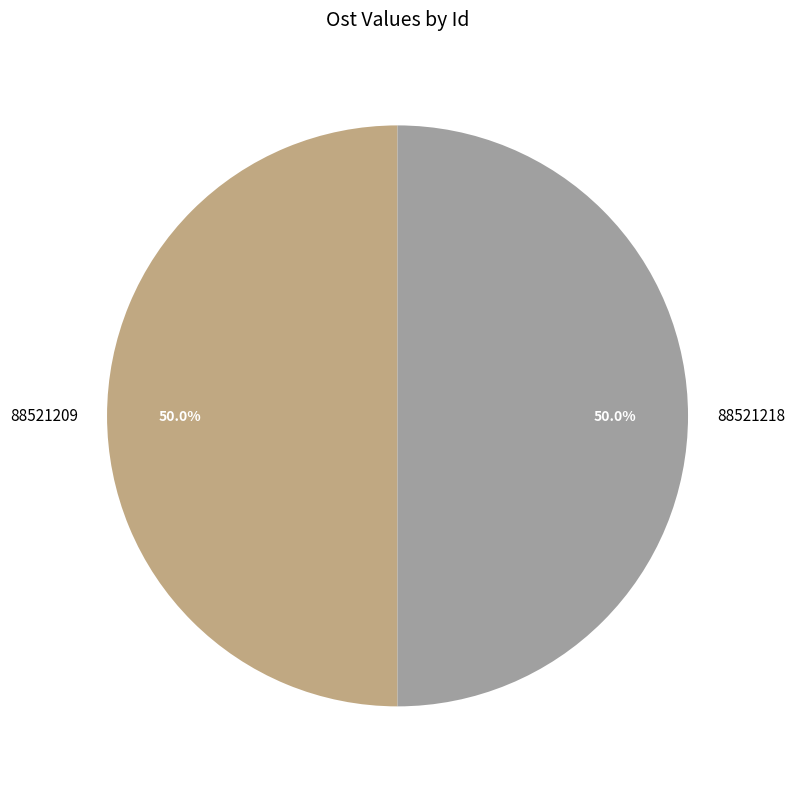

Do 88521209 and 88521218 together represent more than half of the pie?

Yes